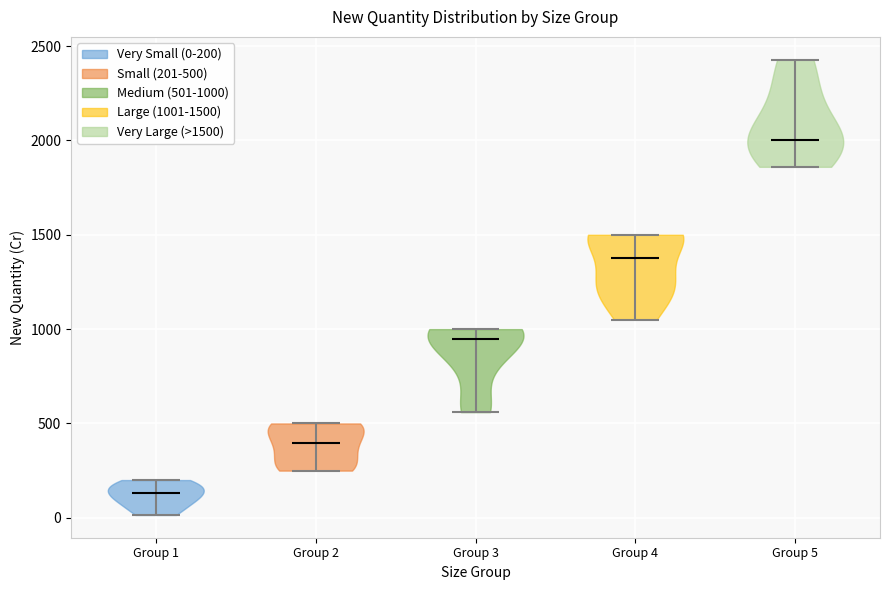

What is the highest point the violin for Group 3 reaches on the y-axis? The values are not printed on the chart, so give them approximately, as read against the axis.

1000